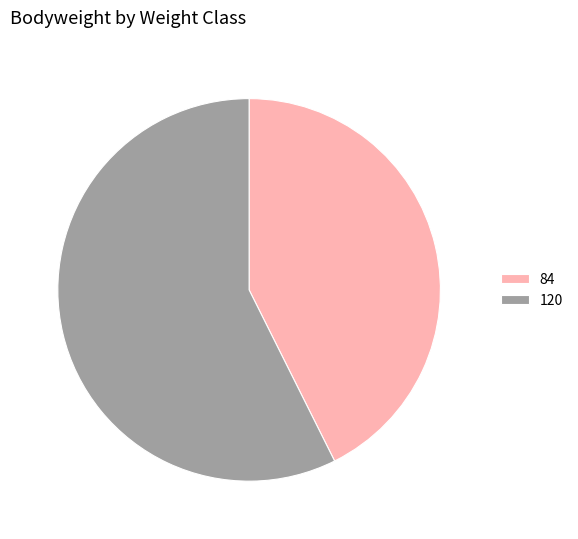

Is it true that 120 is 62% of the pie?

False